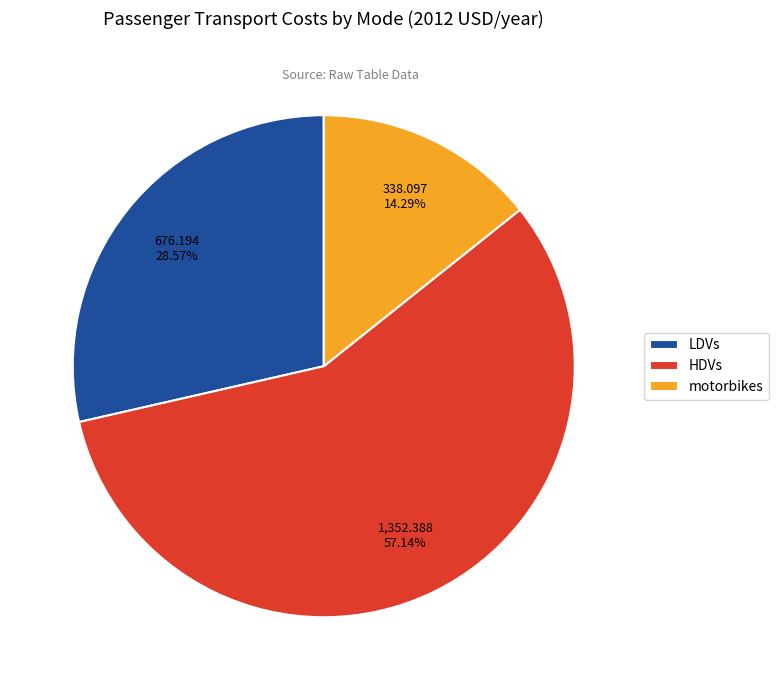

To the nearest percent, what percentage of the pie is LDVs?

29%